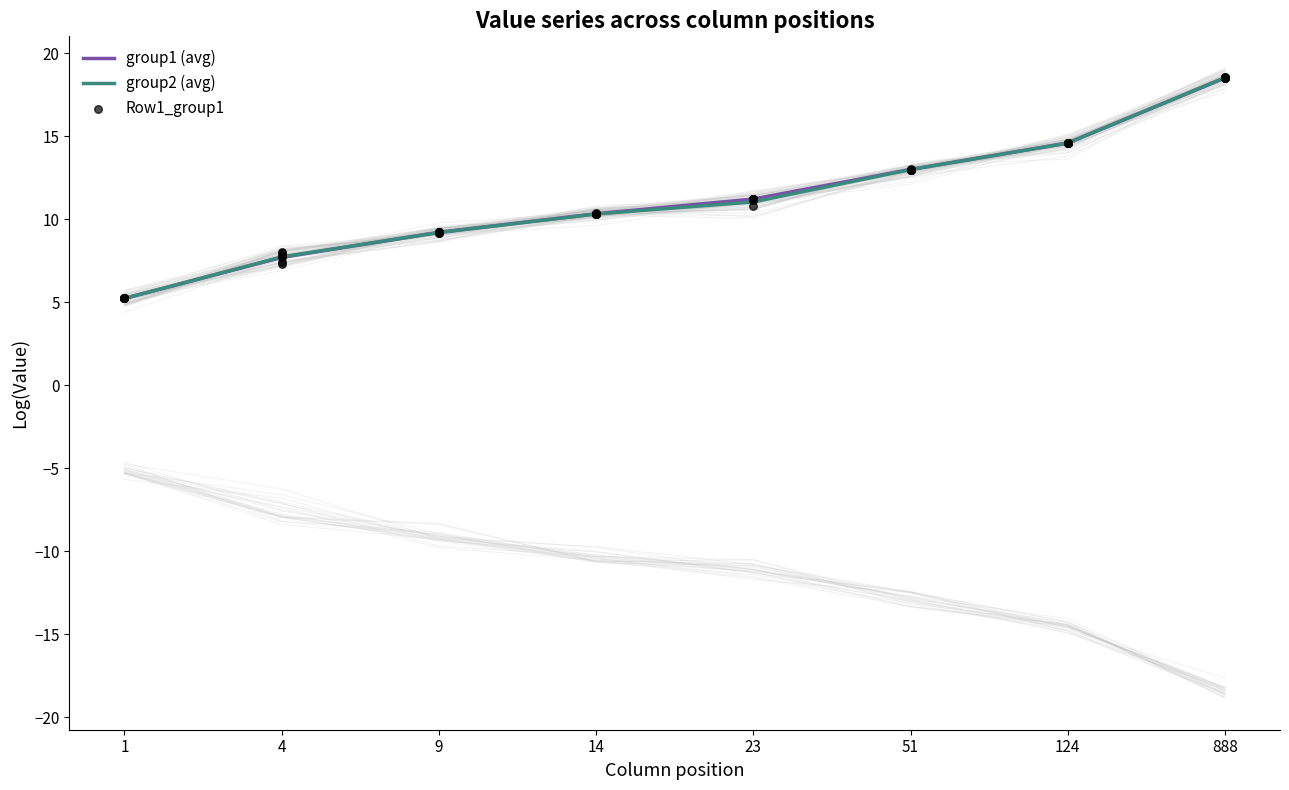

Which series has the largest total across all categories?

Row1_group1